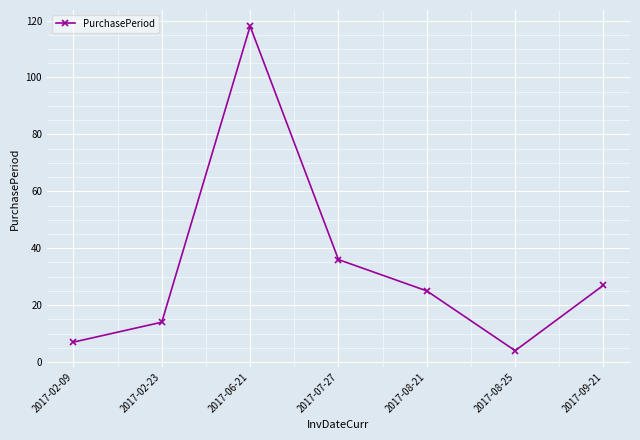

The value at 2017-06-21 is 210. True or false?

False